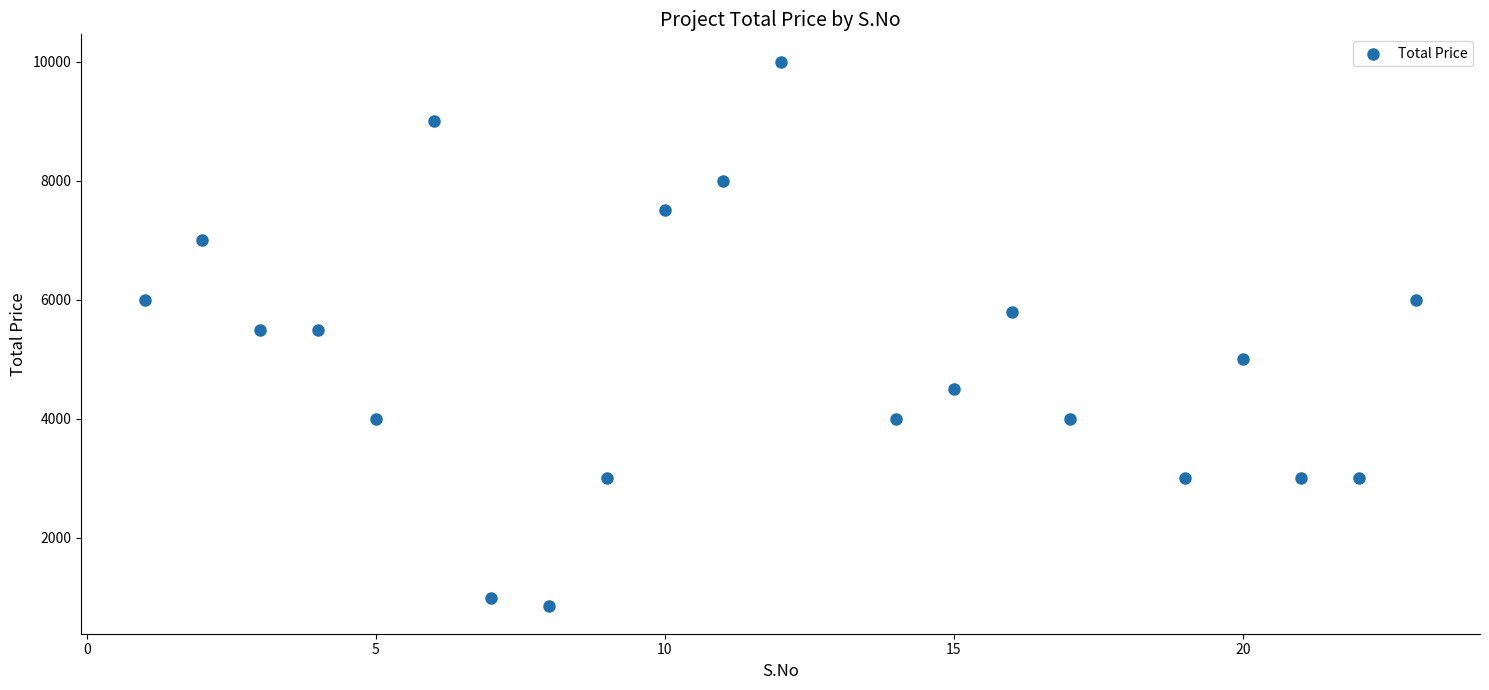

What is the range of X values (max minus min)?

22